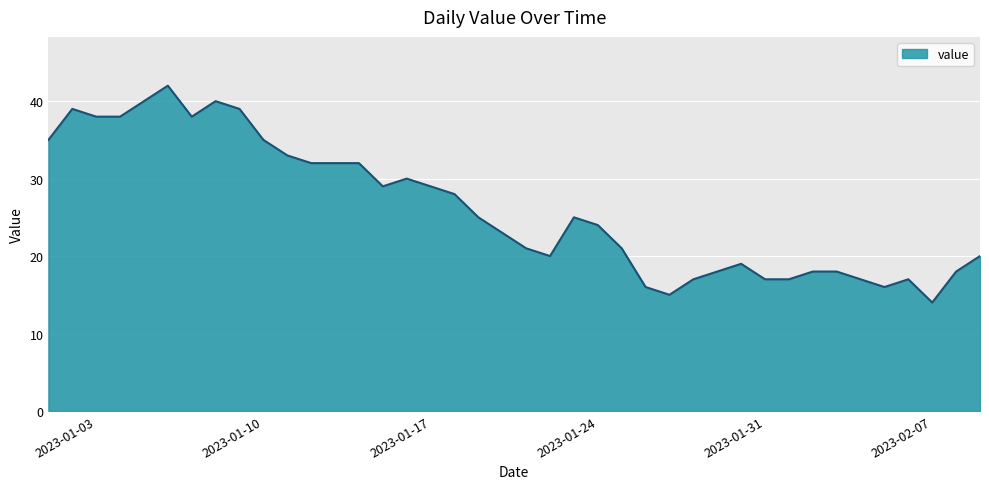

What is the greatest value displayed?

42